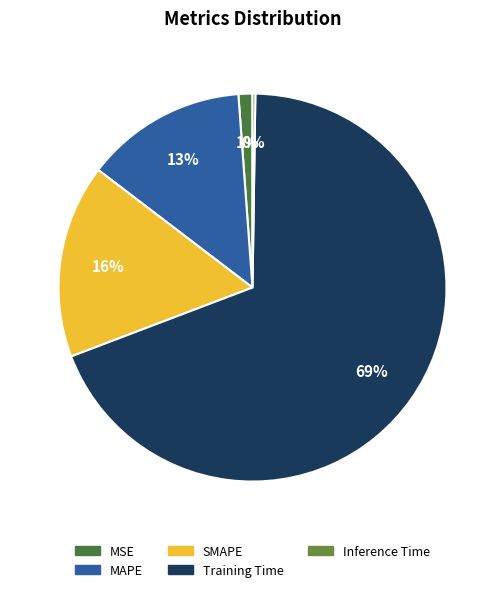

What is the smallest slice in the pie chart?

Inference Time